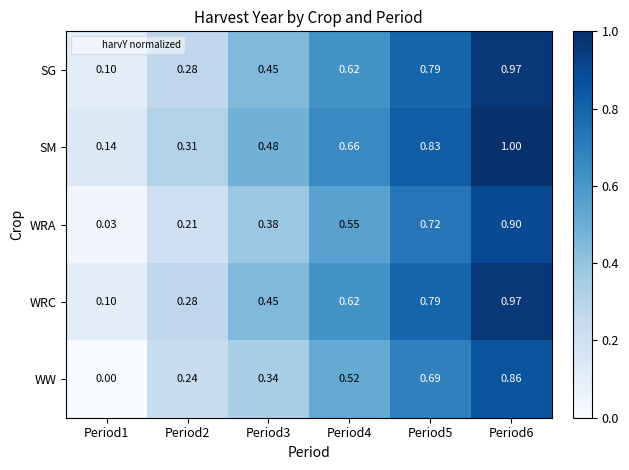

Which series has the largest total across all categories?

SM